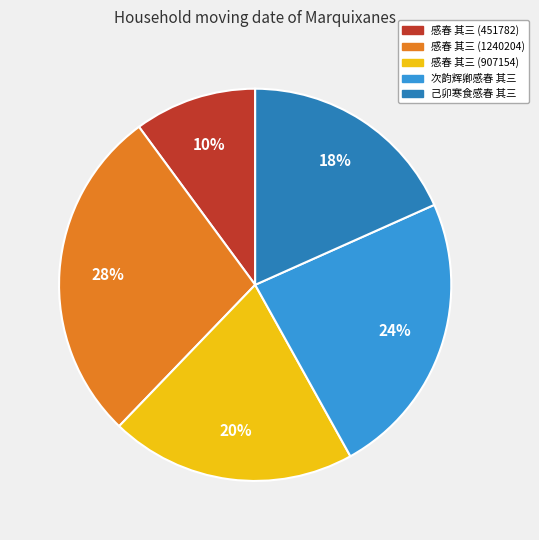

To the nearest percent, what percentage of the pie is 己卯寒食感春 其三?

18%